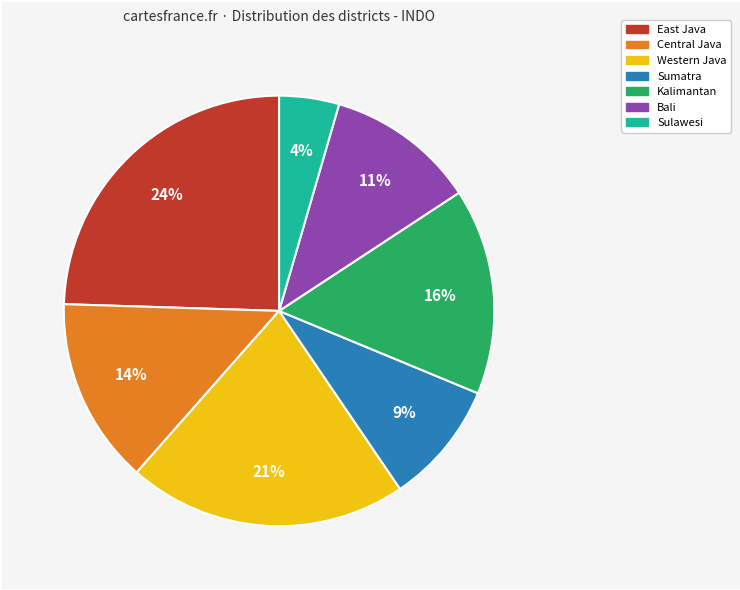

How many segments does this pie chart have?

7